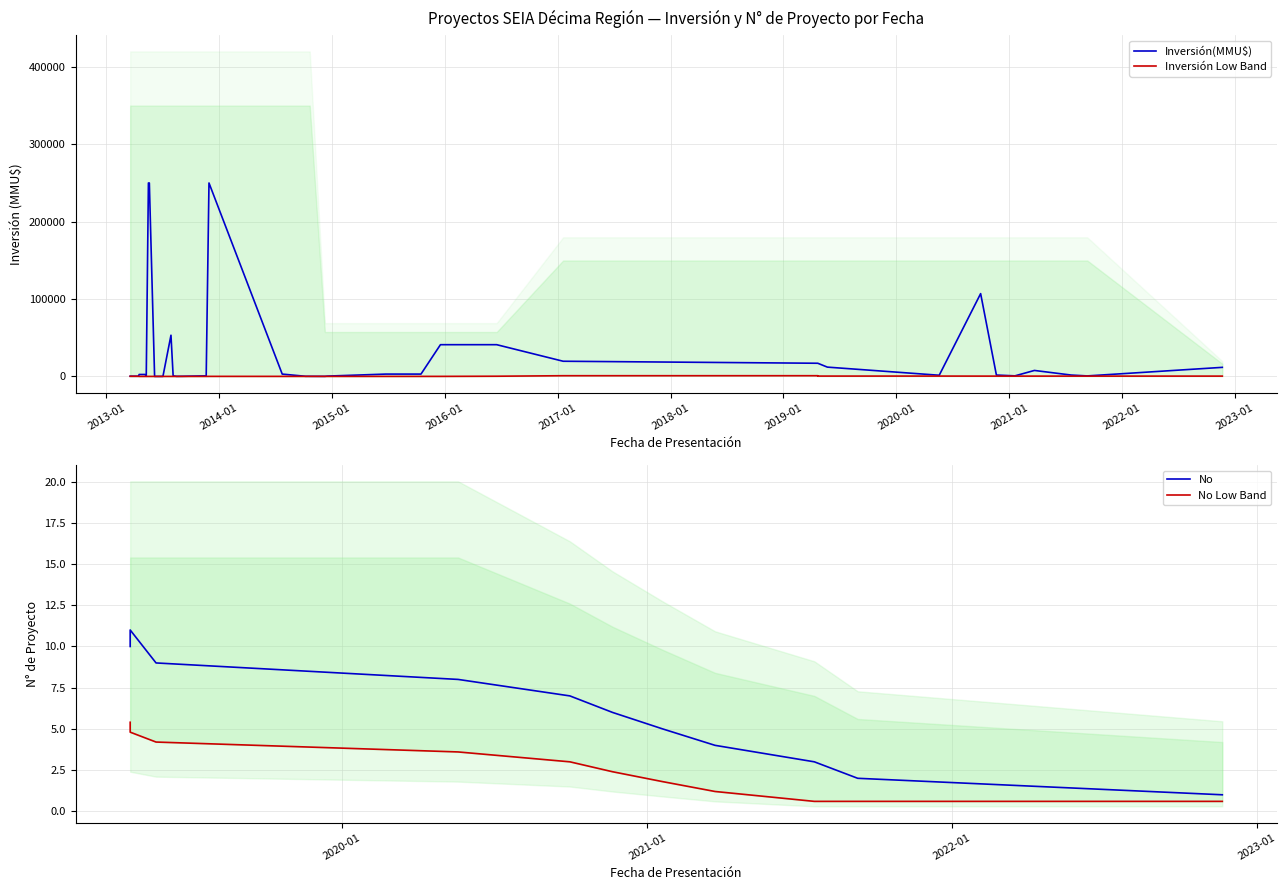

How many data points in Inversión(MMU$) are less than 1750?

19